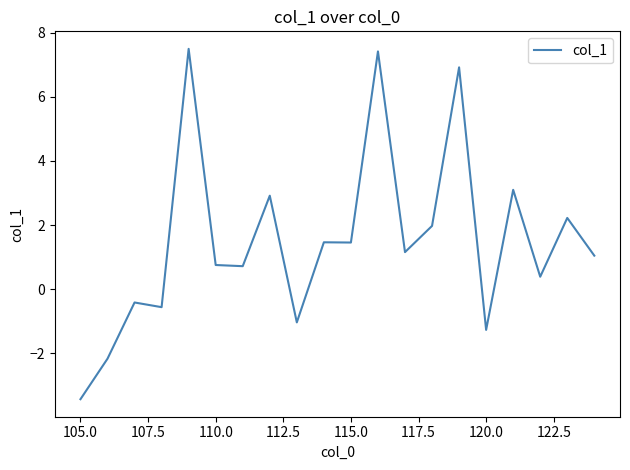

What is the smallest value displayed?

-3.4